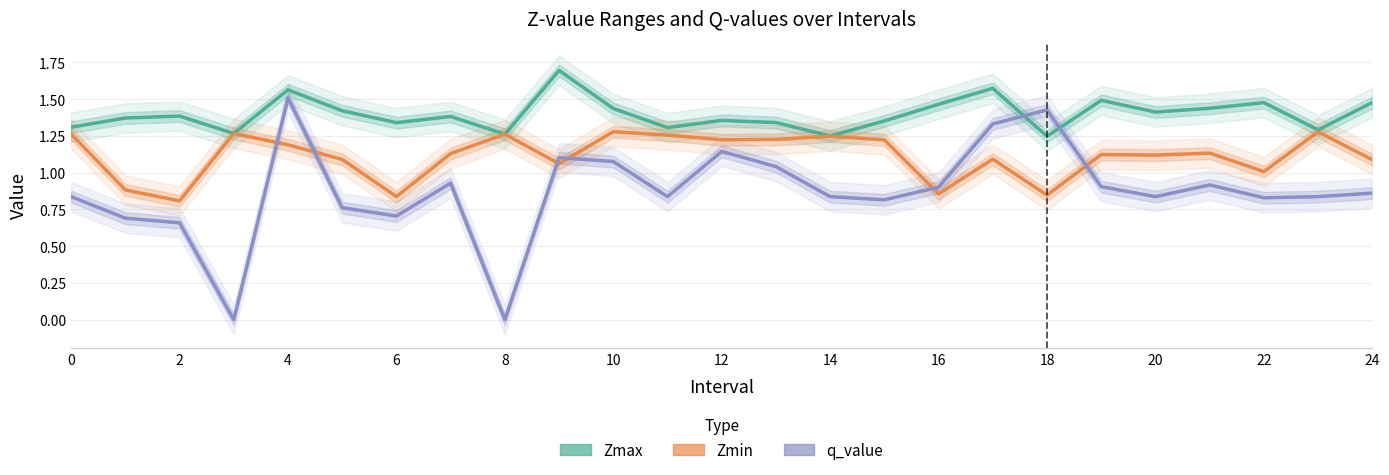

After their last crossing, which series has the higher values: q_value or Zmax?

Zmax